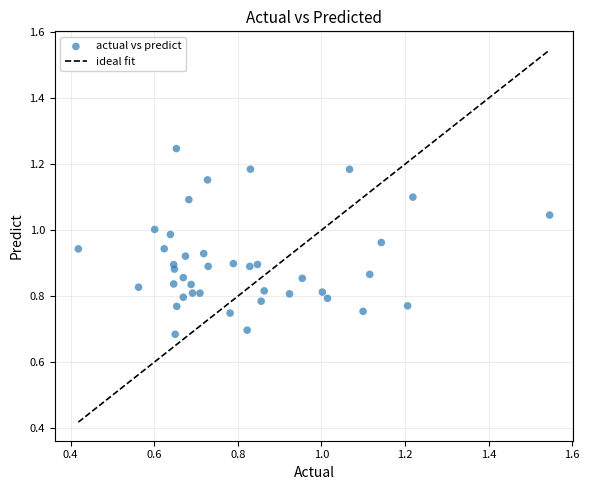

What is the range of X values (max minus min)?

1.1